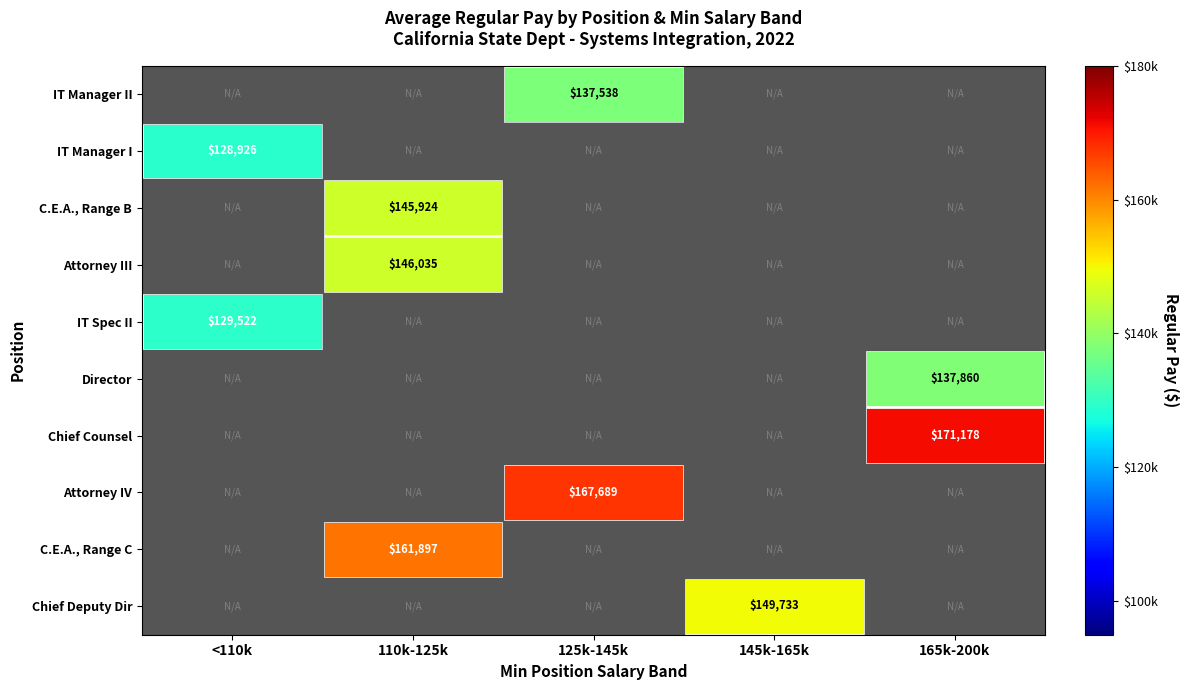

The value of C.E.A., Range C at 110k-125k is 257702. True or false?

False